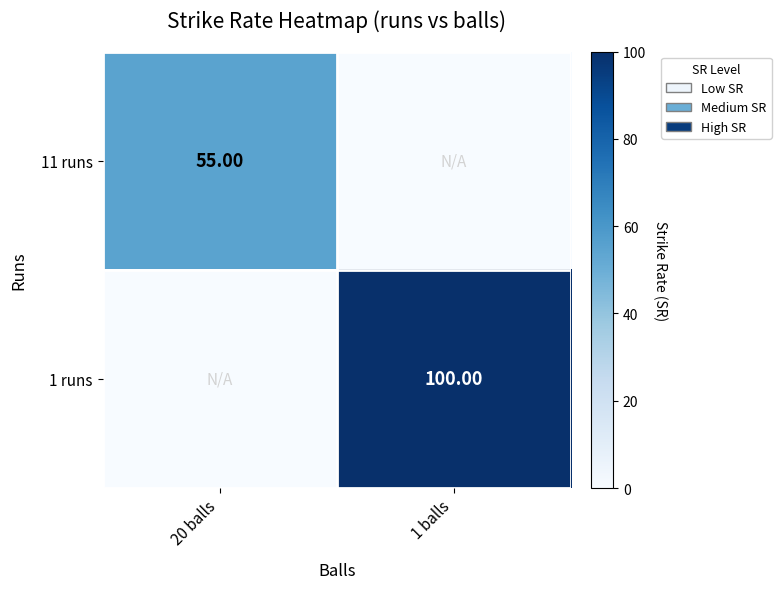

List the labels in order of 1 runs value, largest first.

1 balls, 20 balls